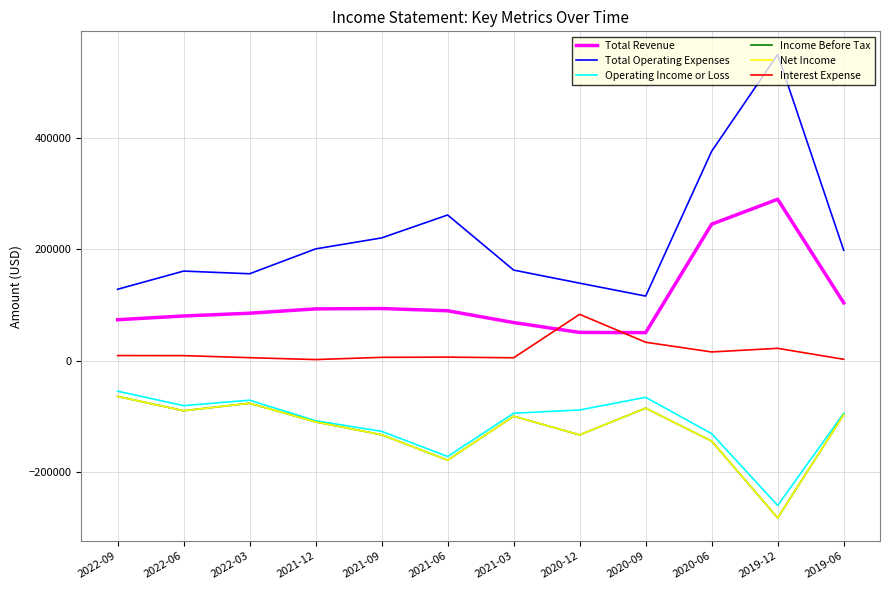

List the labels in order of Net Income value, smallest first.

2019-12, 2021-06, 2020-06, 2020-12, 2021-09, 2021-12, 2021-03, 2019-06, 2022-06, 2020-09, 2022-03, 2022-09